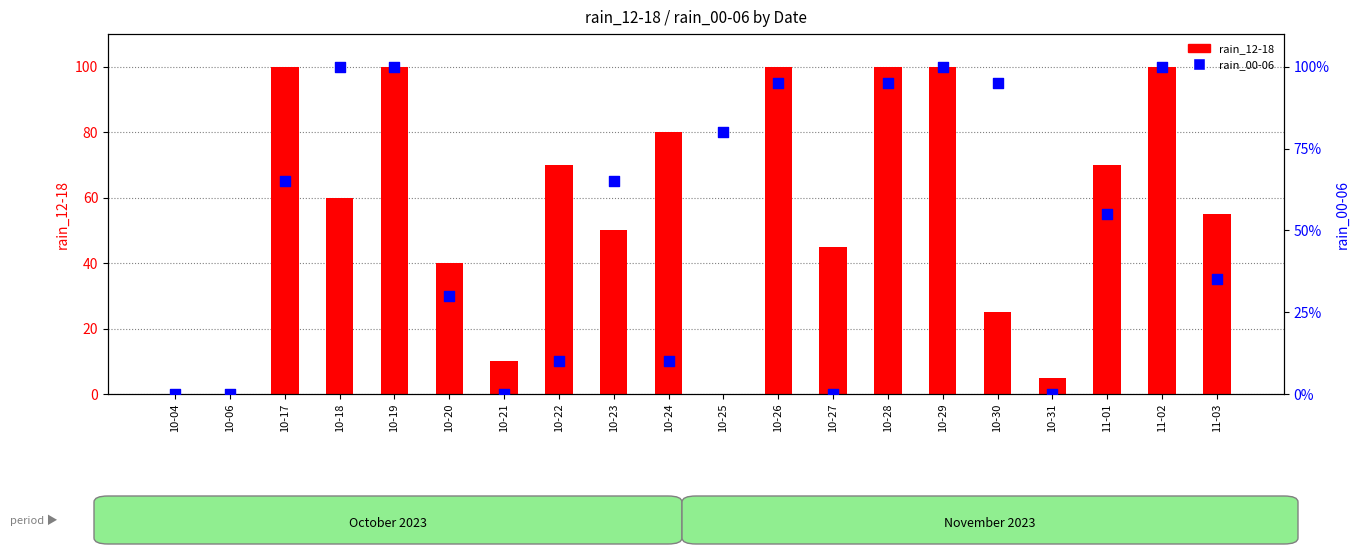

Is the value of rain_12-18 at 10-26 greater than the value of rain_00-06 at 11-03?

Yes